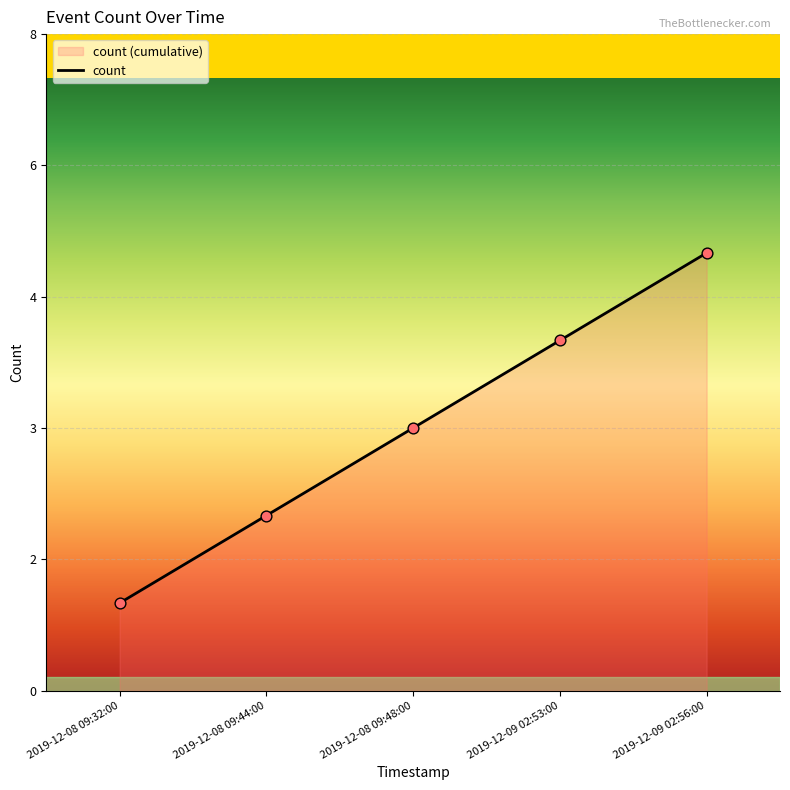

Between 2019-12-08 09:44:00 and 2019-12-09 02:53:00, which is larger?

2019-12-09 02:53:00